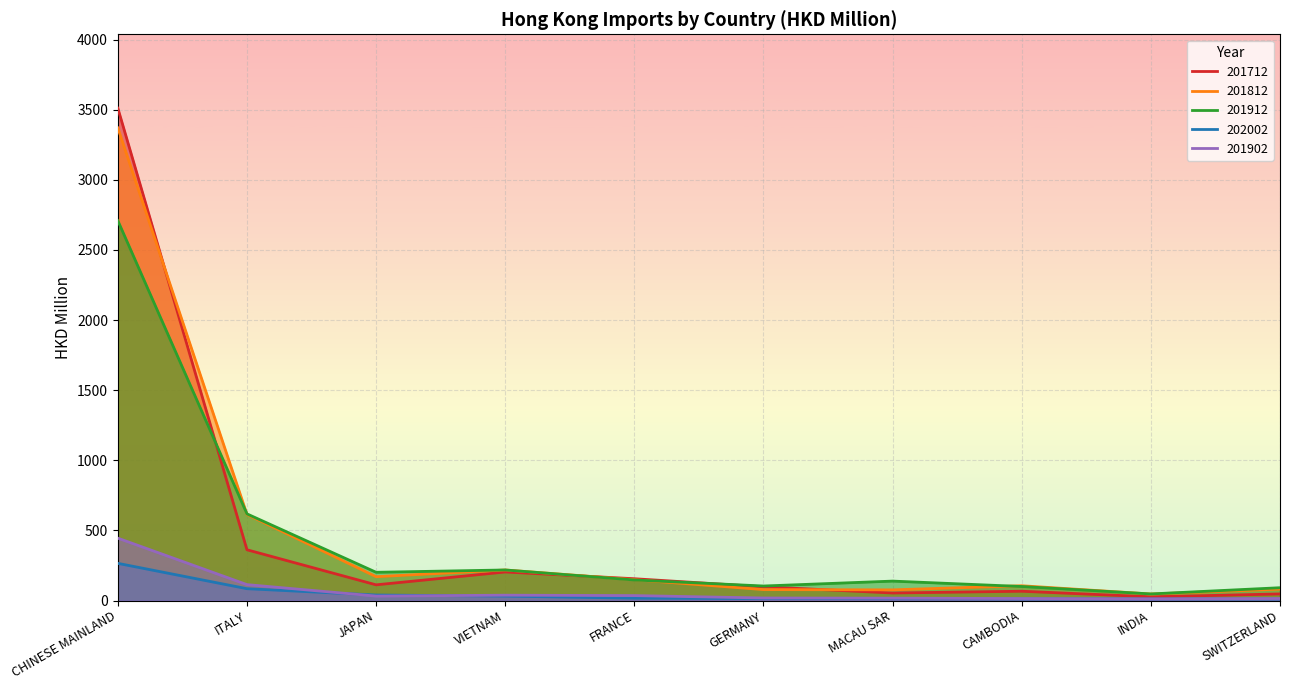

What is the average value of the 201902 series?

73.8